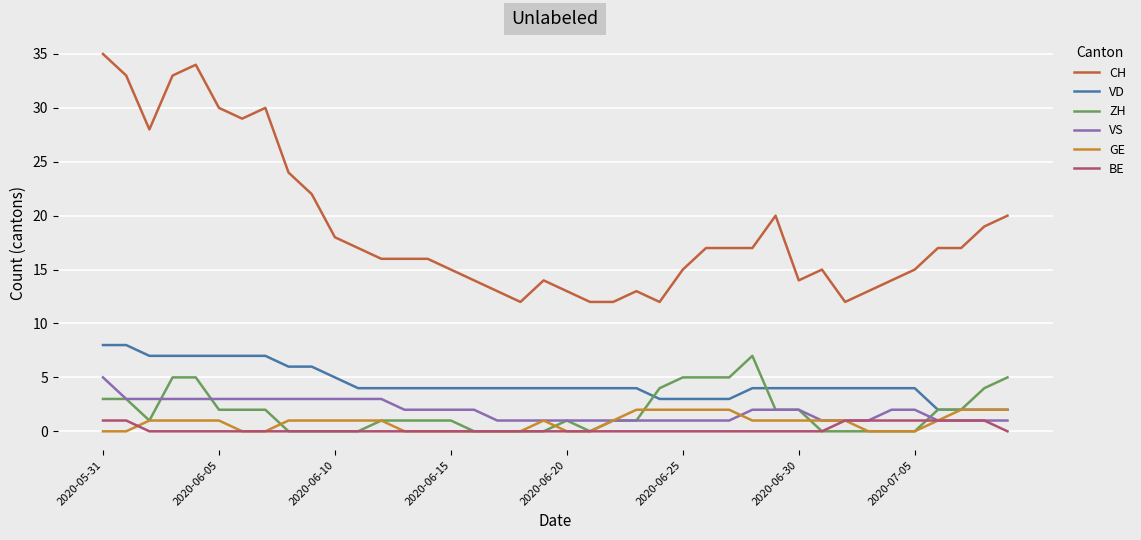

True or false: VS and CH intersect in this chart.

False